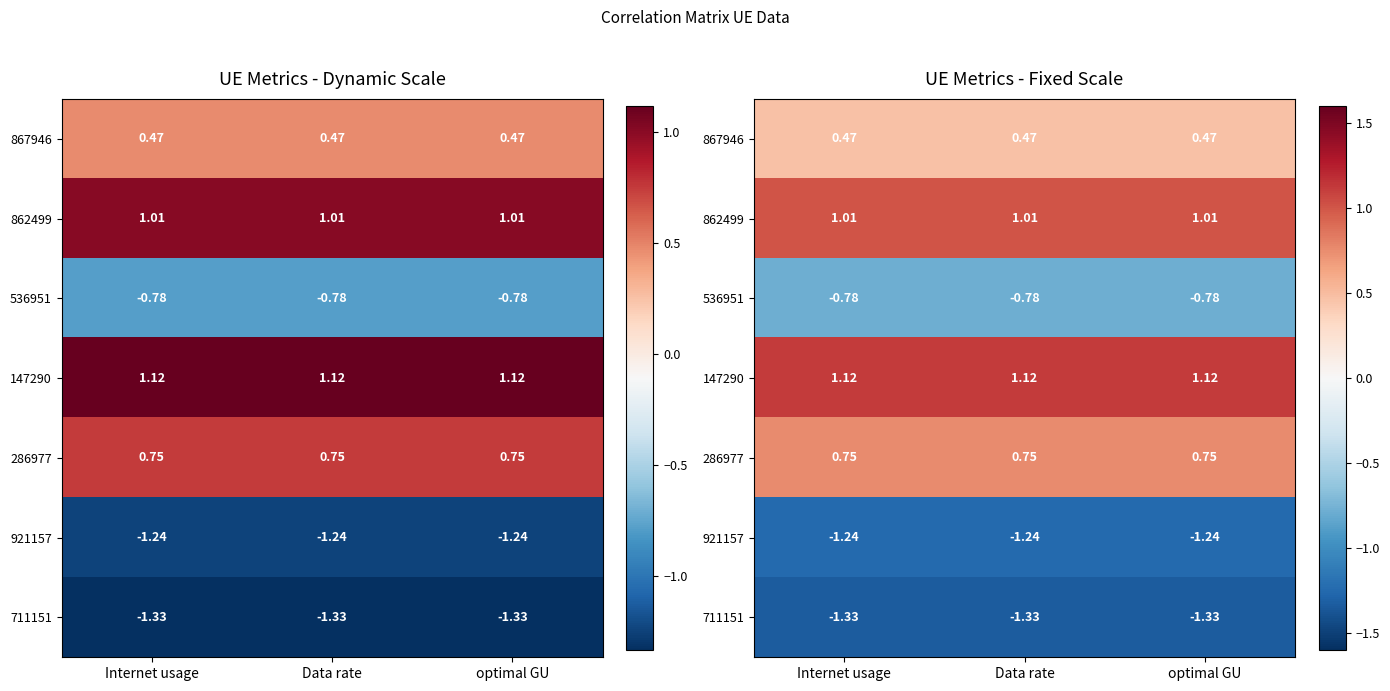

Is the value of 867946 at Data rate greater than the value of 921157 at Internet usage?

Yes